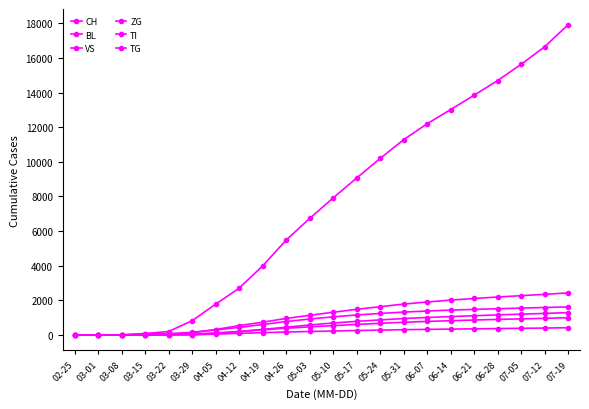

How many lines are shown in the chart?

6